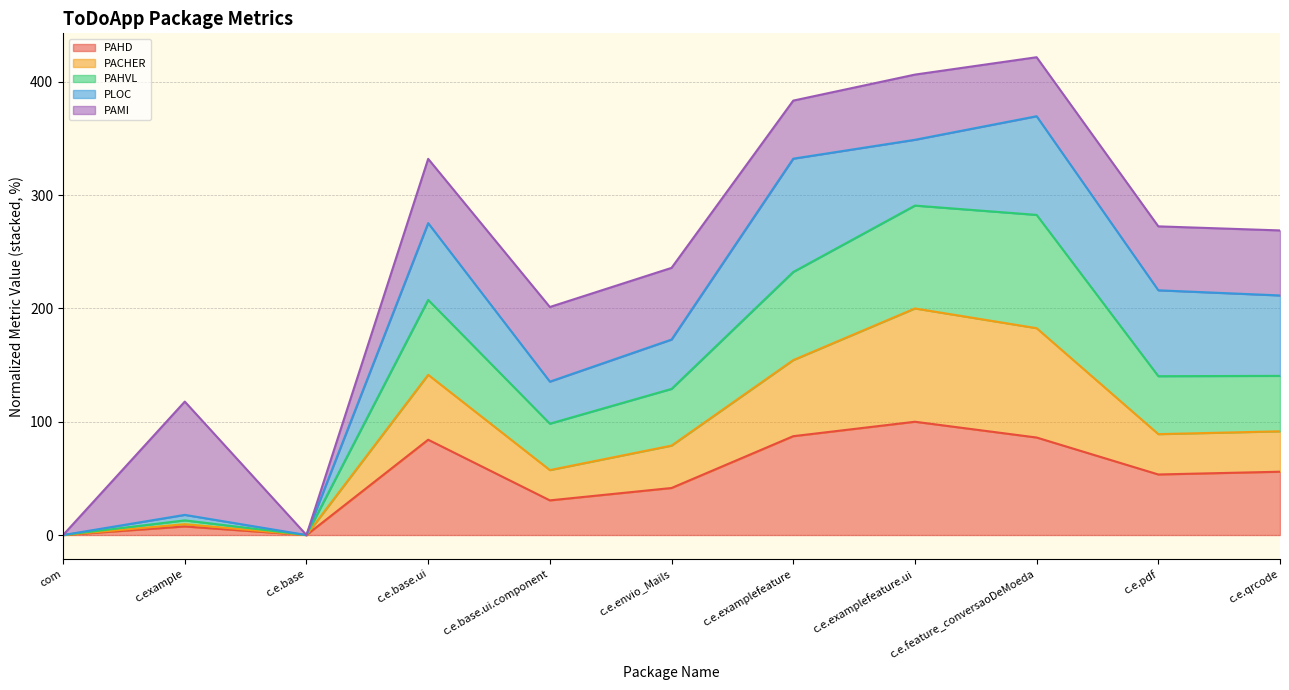

What is the label of the 1st point from the left?

com